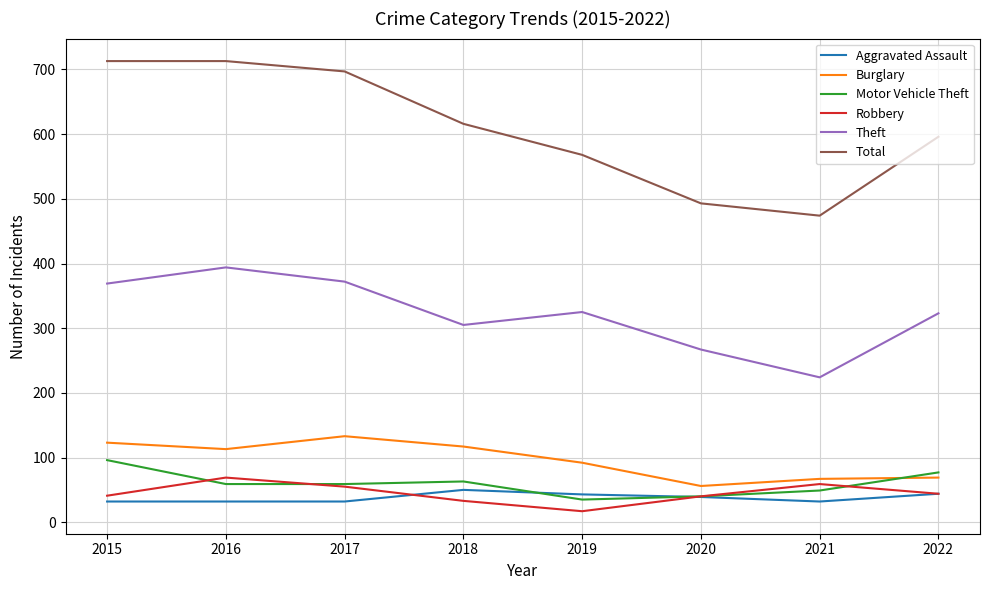

At which label is Burglary closest to 94?

2019